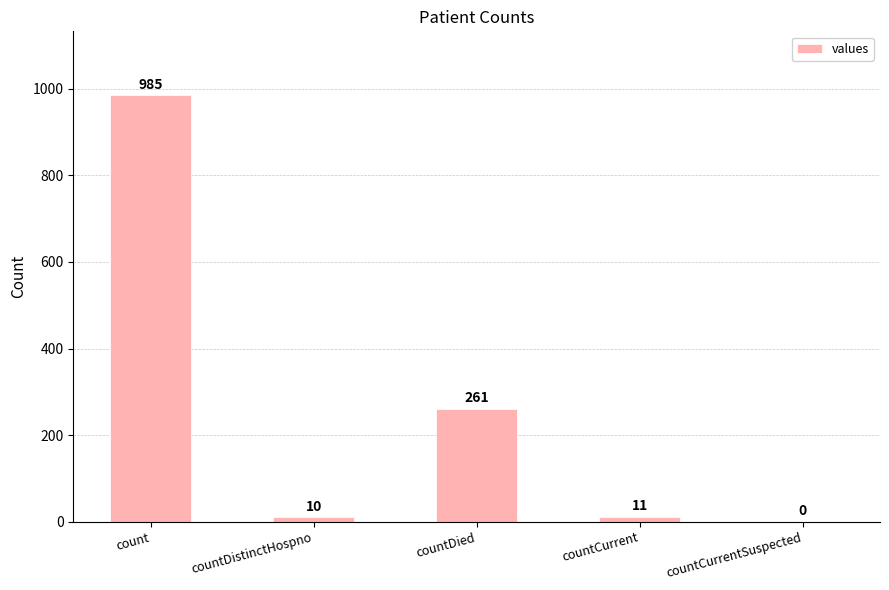

Count the number of categories in the chart.

5